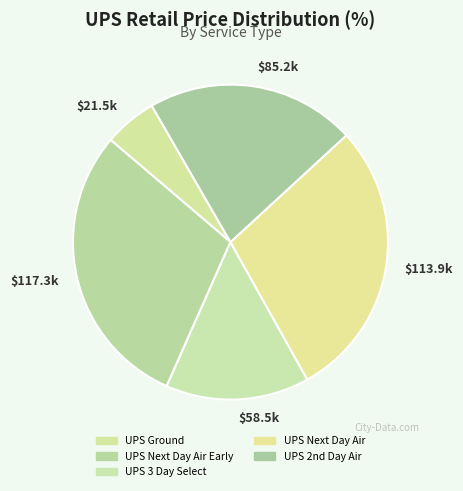

Between UPS Ground and UPS Next Day Air, which is larger?

UPS Next Day Air